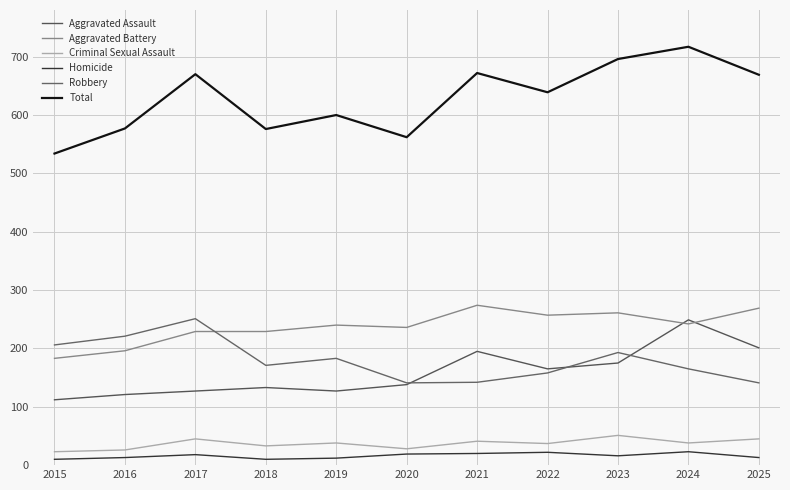

What are all the series names shown in the legend?

Aggravated Assault, Aggravated Battery, Criminal Sexual Assault, Homicide, Robbery, Total